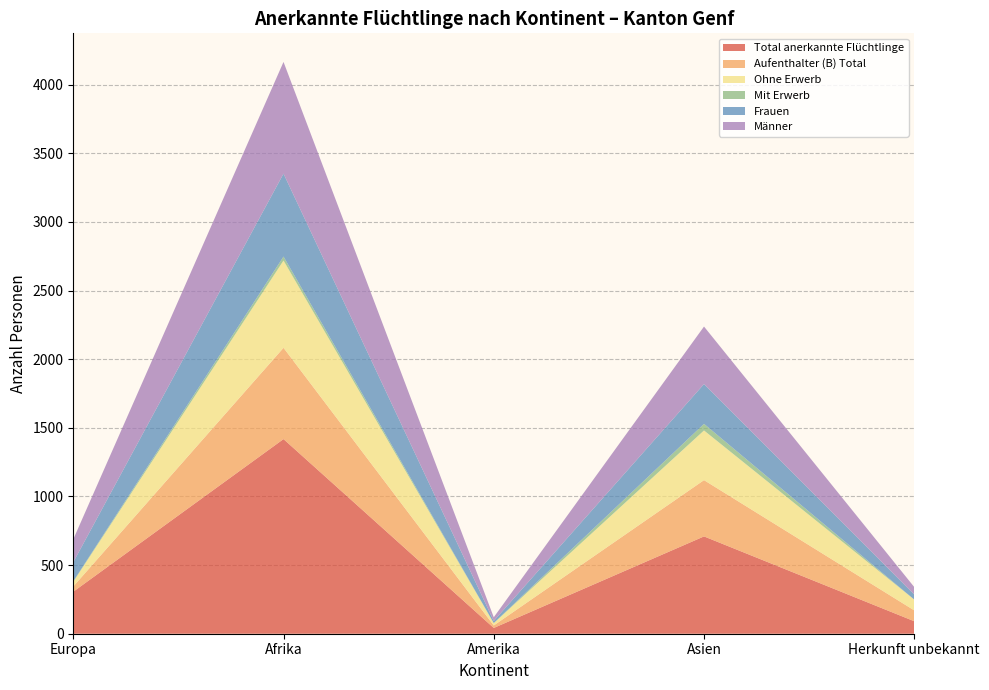

Reading left to right, list all the values displayed in this chart.

Total anerkannte Flüchtlinge: 306	1418	42	709	91
Aufenthalter (B) Total: 38	665	18	410	79
Ohne Erwerb: 34	636	17	362	79
Mit Erwerb: 4	29	1	48	0
Frauen: 139	604	15	290	37
Männer: 167	814	27	419	54